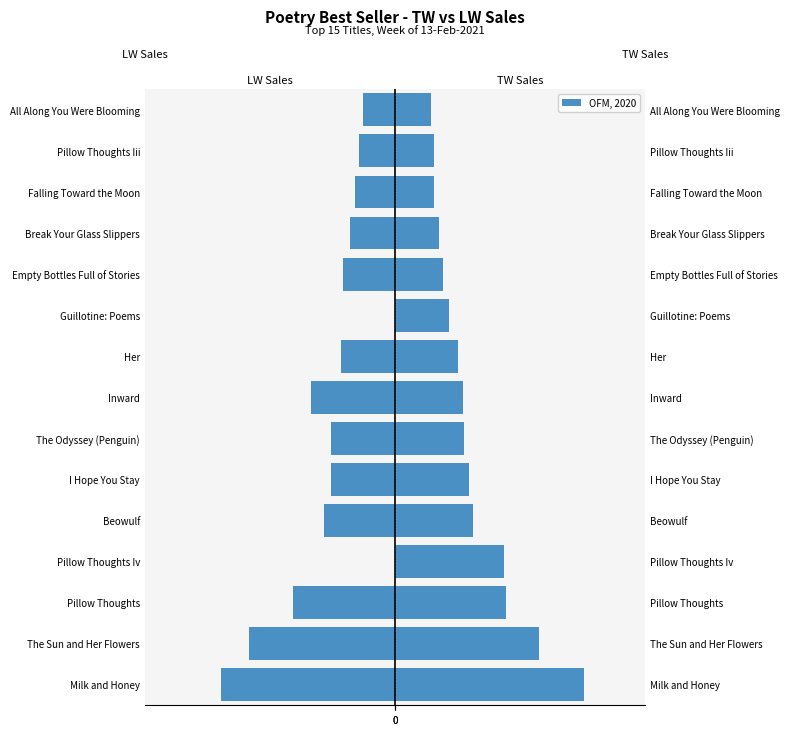

The value of OFM, 2020 at Her is 794. True or false?

False